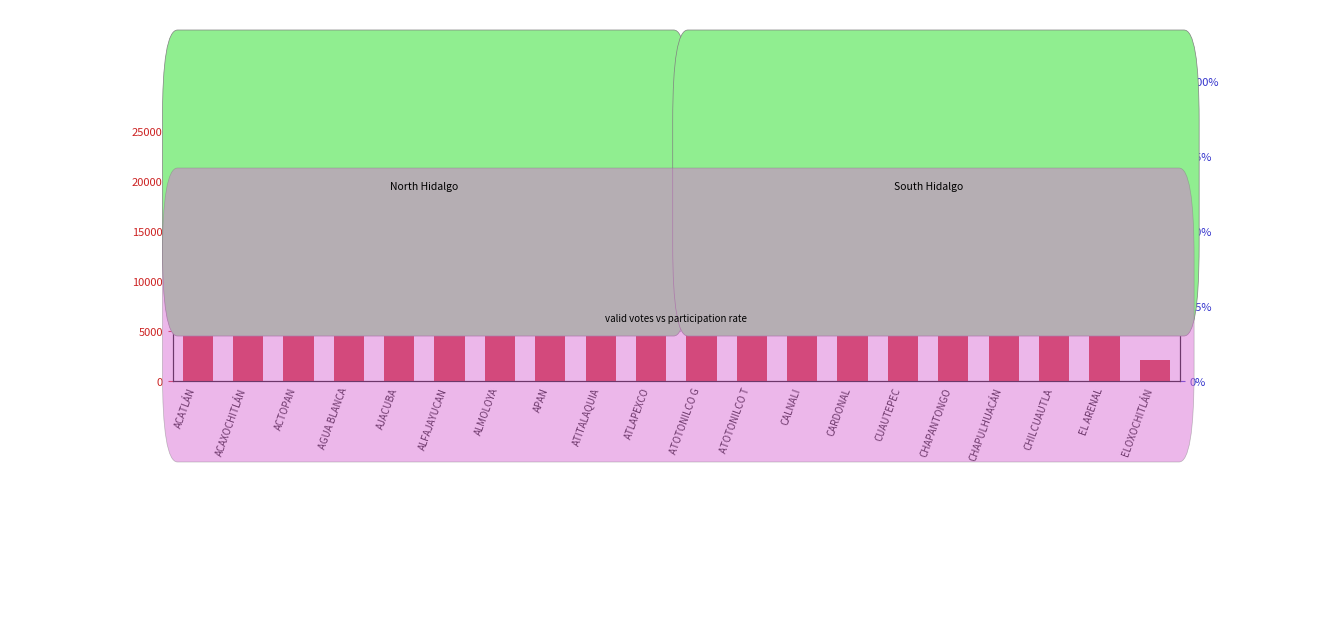

Which series reaches the maximum Y coordinate?

num_votos_validos